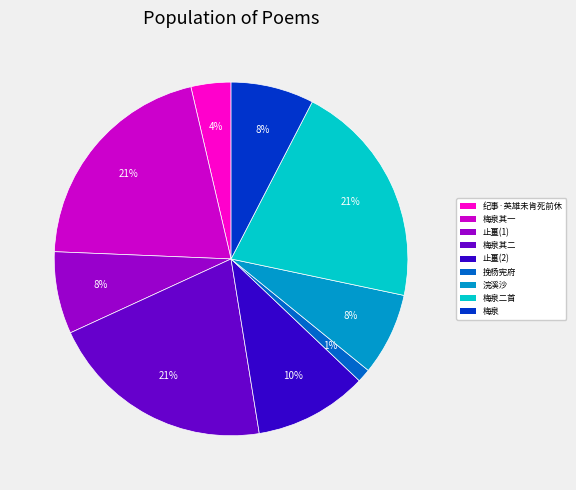

Is there a majority slice in this chart?

No